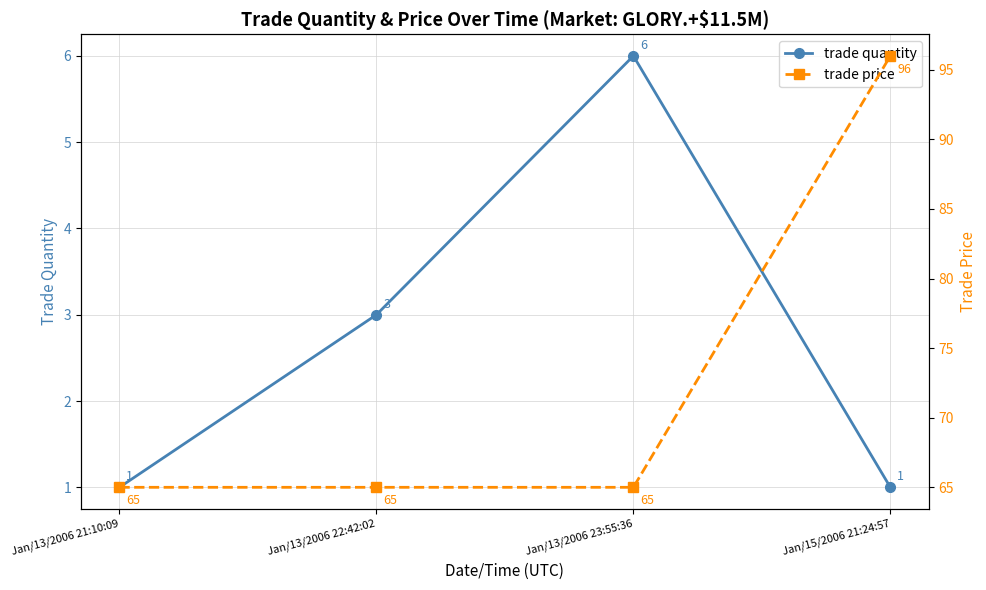

Between Jan/13/2006 22:42:02 and Jan/15/2006 21:24:57, which series saw the biggest shift?

trade price